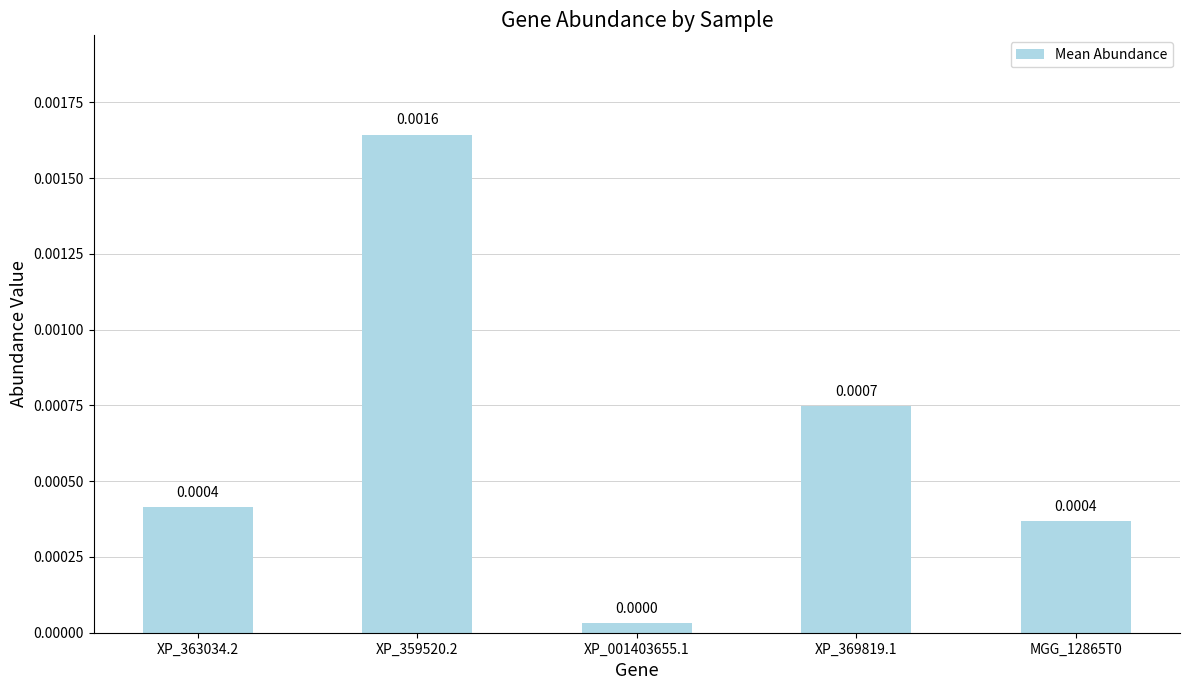

Between XP_001403655.1 and XP_369819.1, which is larger?

XP_369819.1